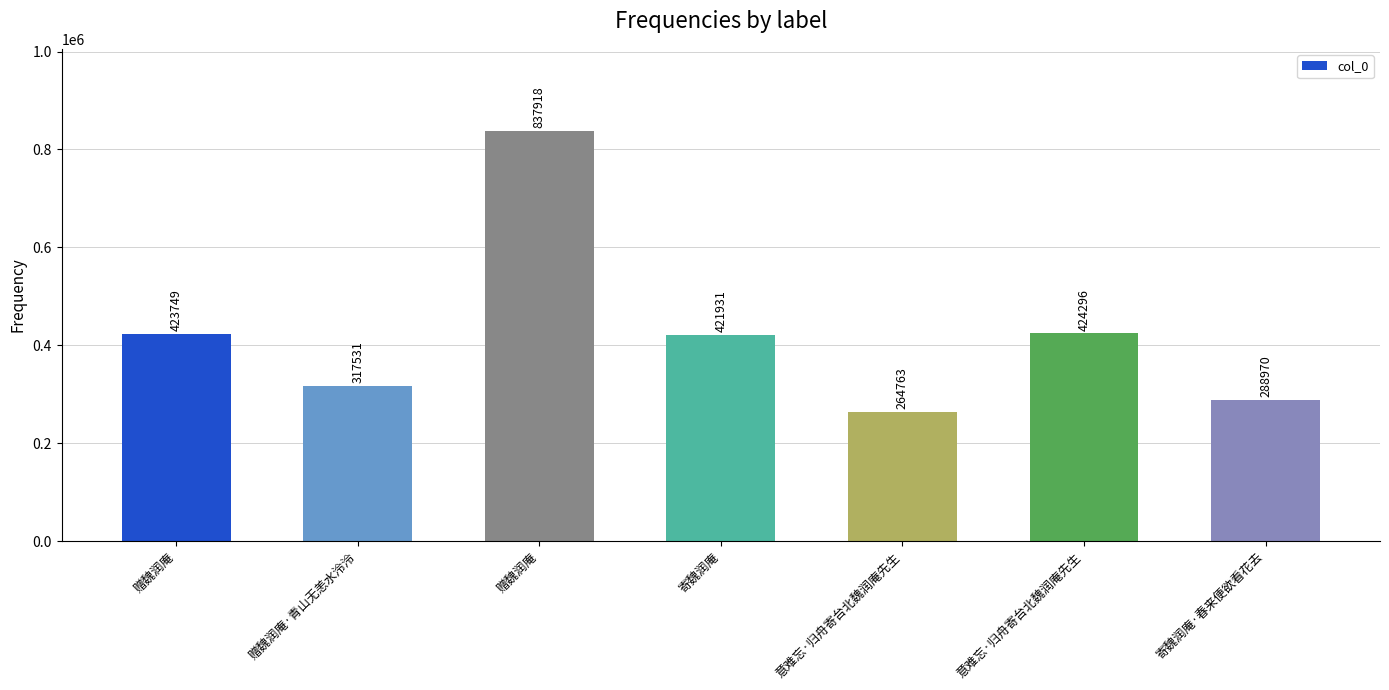

At which category does the chart reach its minimum across all series?

意难忘·归舟寄台北魏润庵先生